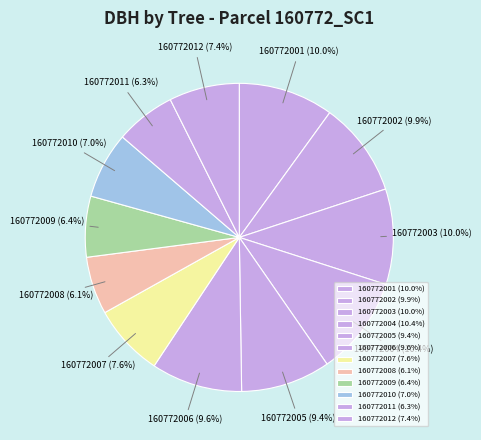

Count the number of slices in the pie.

12